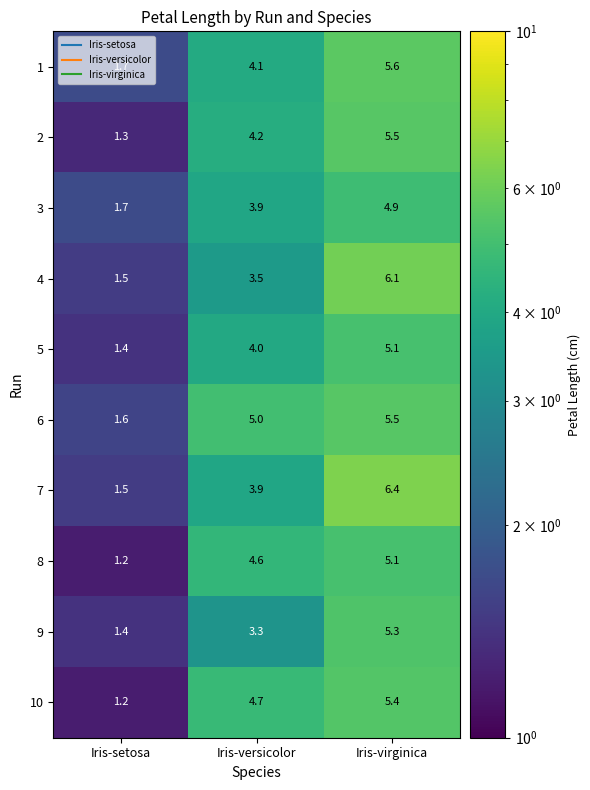

The value of 2 at Iris-setosa is 1.3. True or false?

True